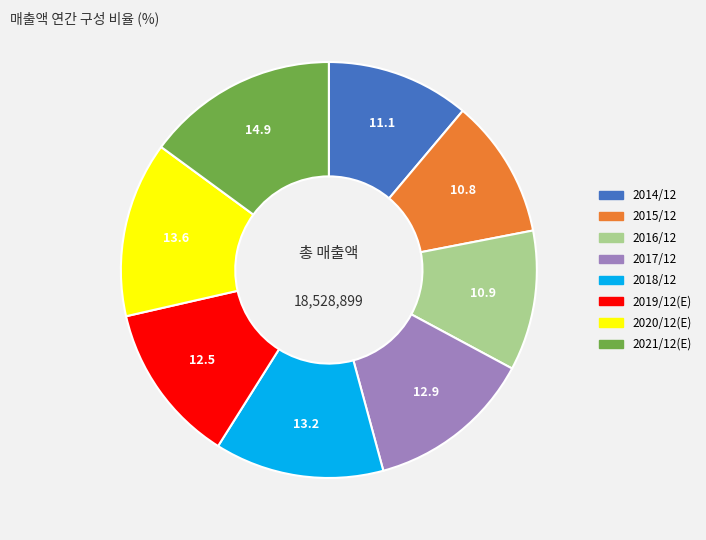

The 2017/12 slice represents 24% of the pie. True or false?

False